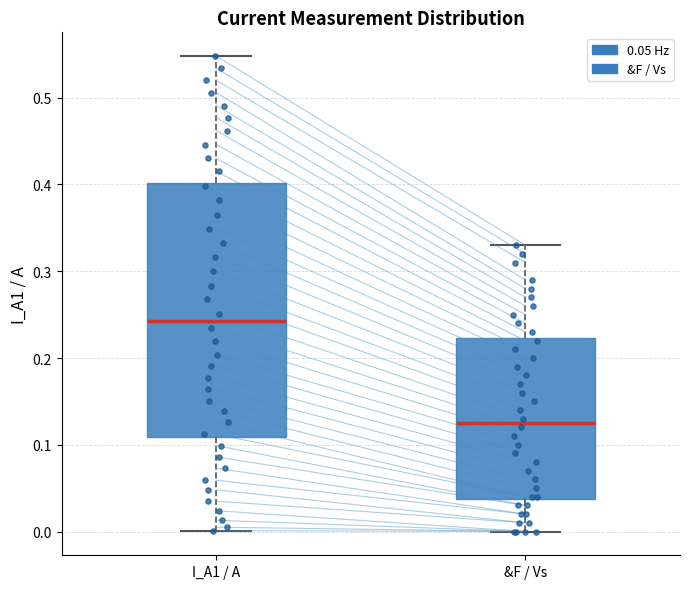

Which box is the tallest, from its lower edge to its upper edge?

I_A1 / A